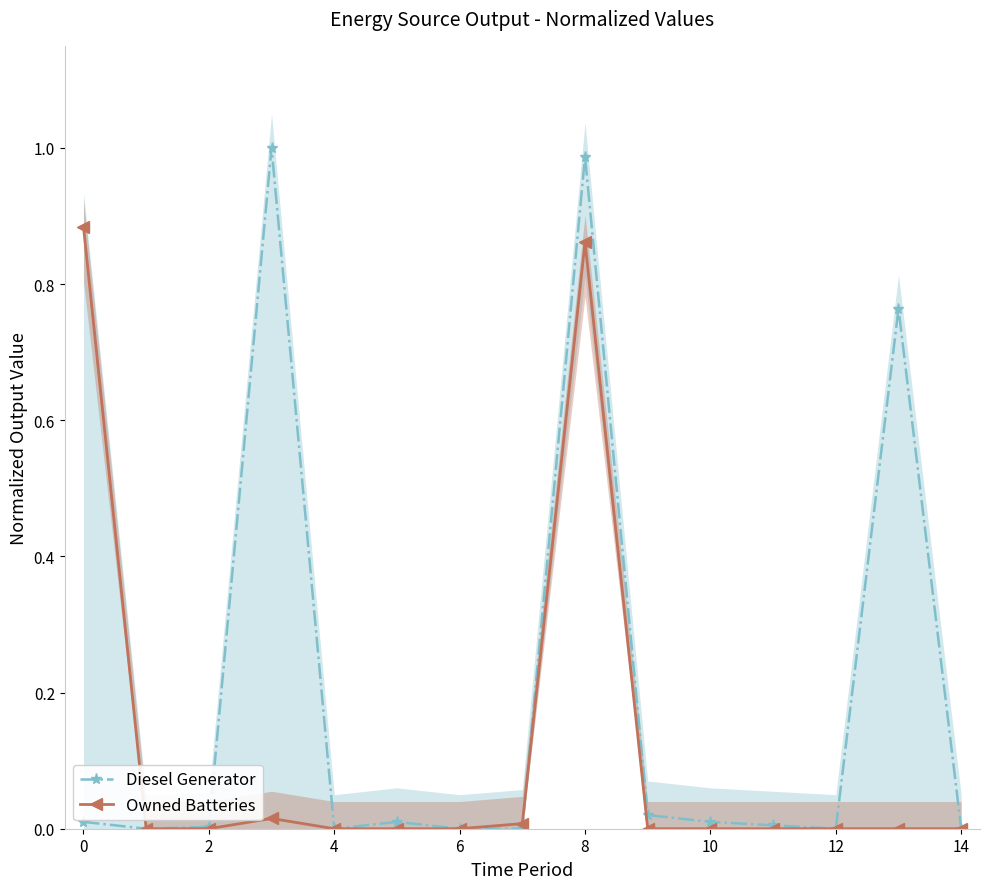

What is the greatest value displayed?

1.0